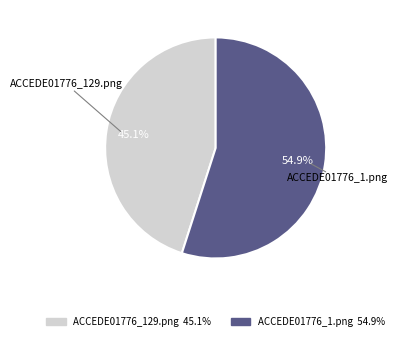

Is there a majority slice in this chart?

Yes